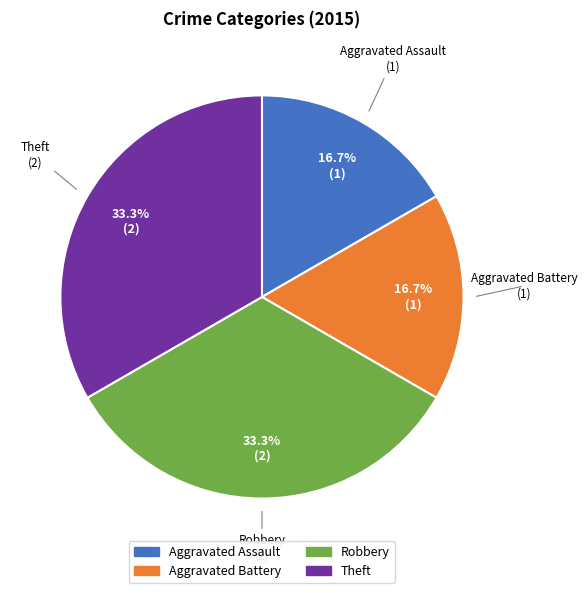

How much of the chart is everything except Robbery?

66.7%